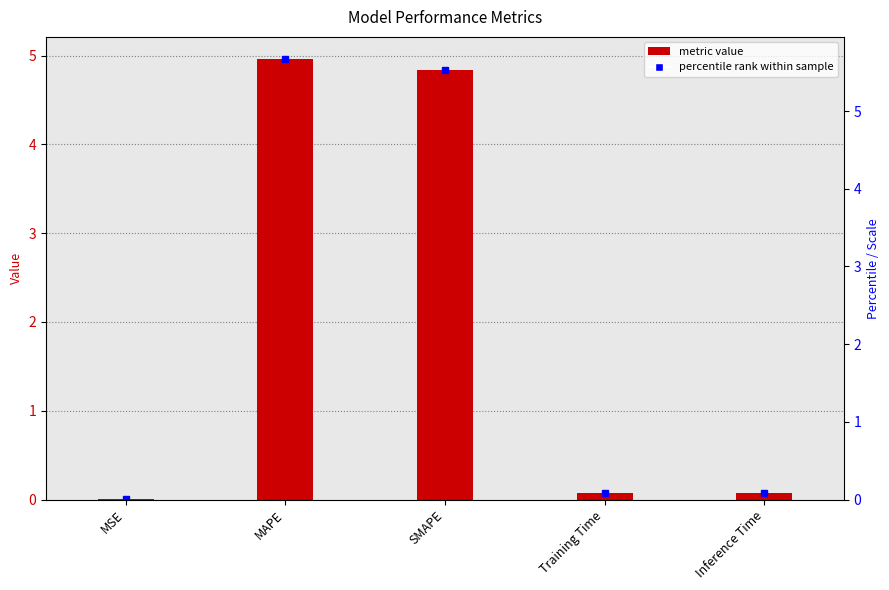

How many data points does each series have?

5